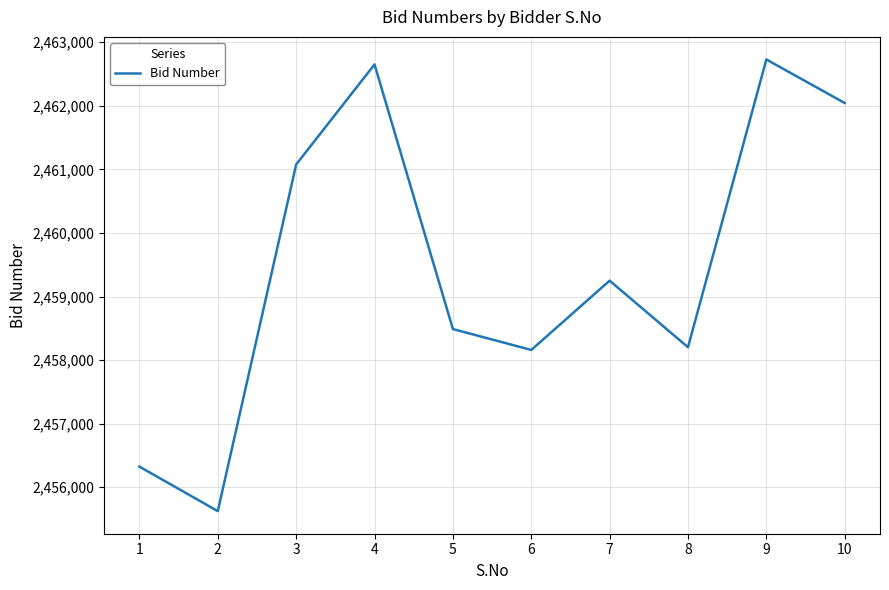

Reading right to left, transcribe all the data shown in this chart.

10=2462044	9=2462729	8=2458203	7=2459250	6=2458160	5=2458489	4=2462651	3=2461077	2=2455625	1=2456325